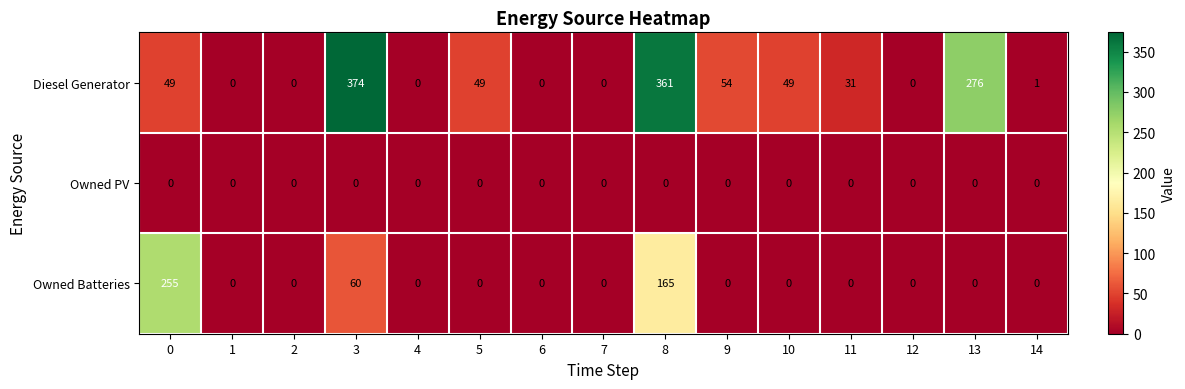

Which series has the largest total across all categories?

Diesel Generator